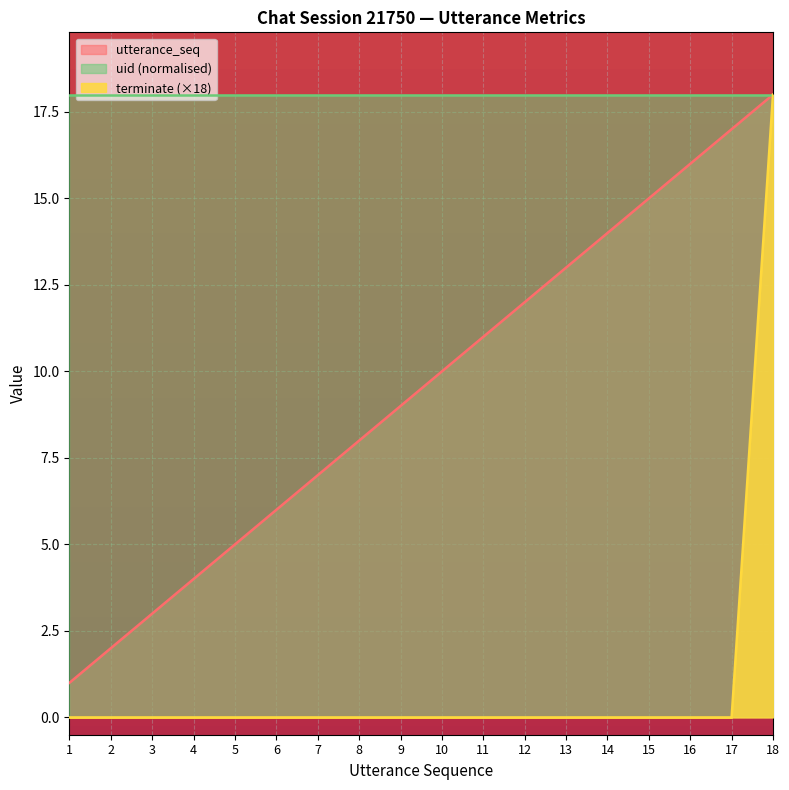

What is the average value of the utterance_seq series?

10